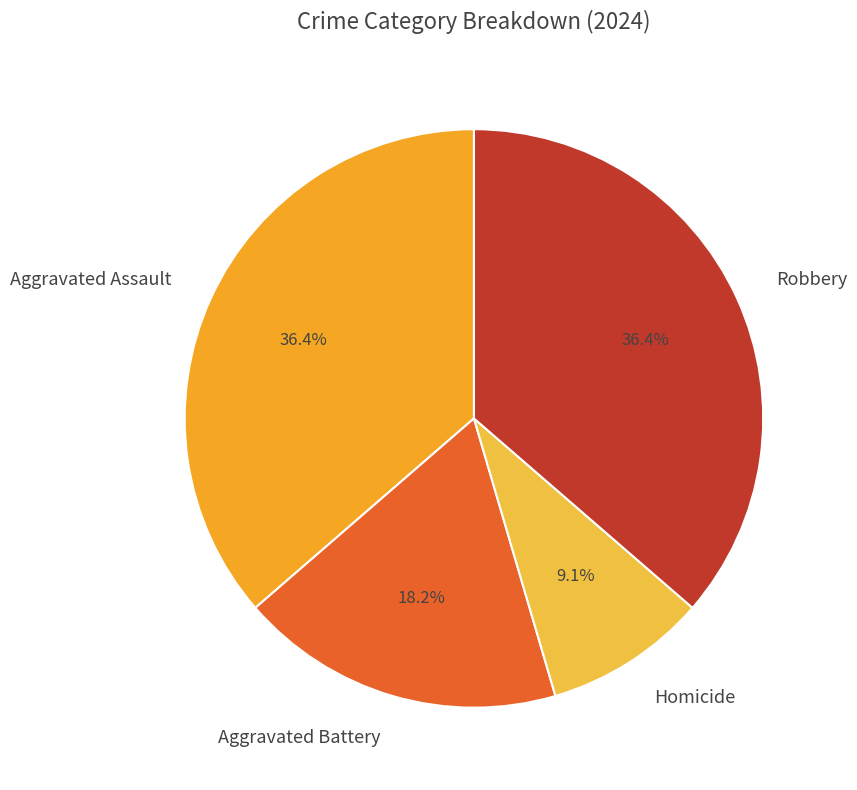

Which slice is the smallest?

Homicide